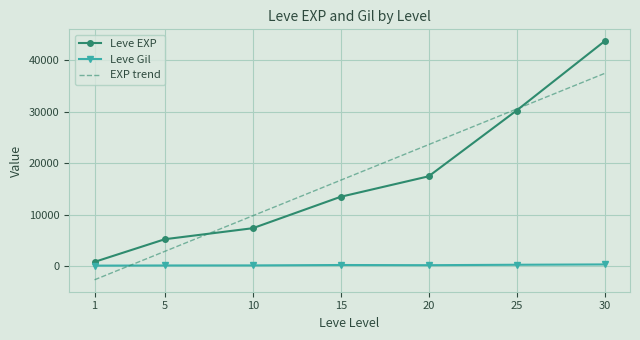

The value of Leve Gil at 16 is 172. True or false?

True